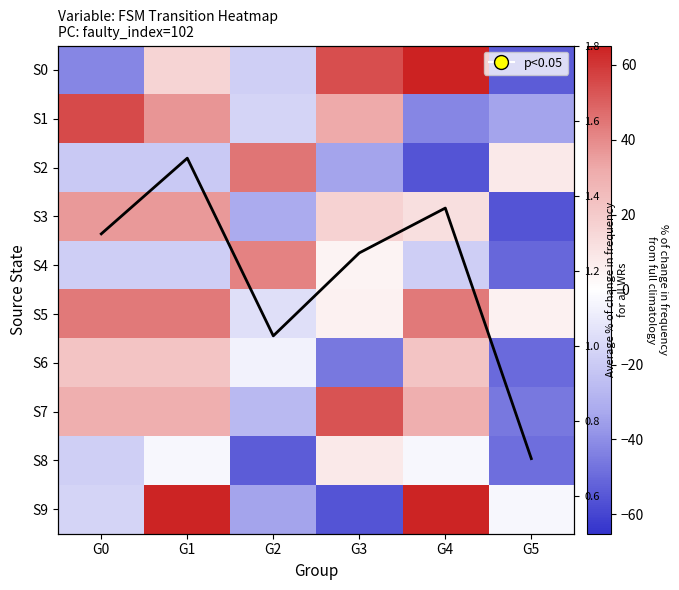

At which label is Average closest to 1?

G2